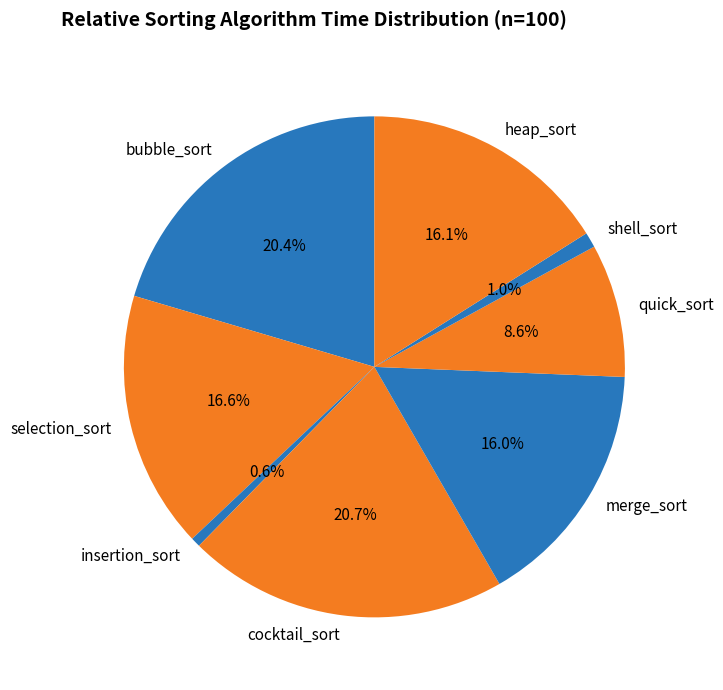

What percentage do bubble_sort and heap_sort together represent?

36.5%